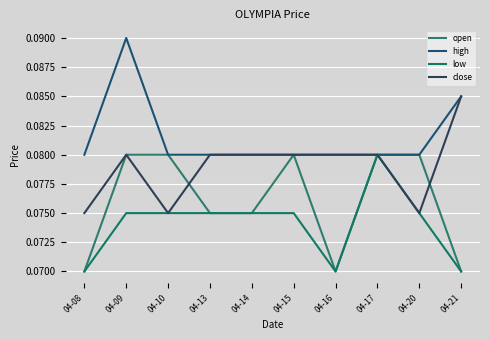

What are all the series names shown in the legend?

open, high, low, close